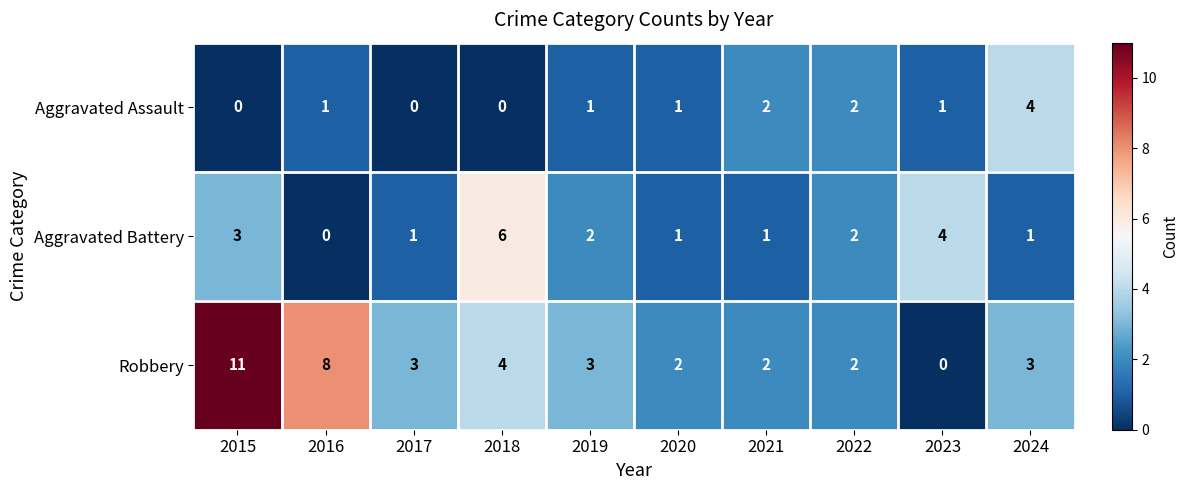

Which category has the lowest value in the Aggravated Battery series?

2016